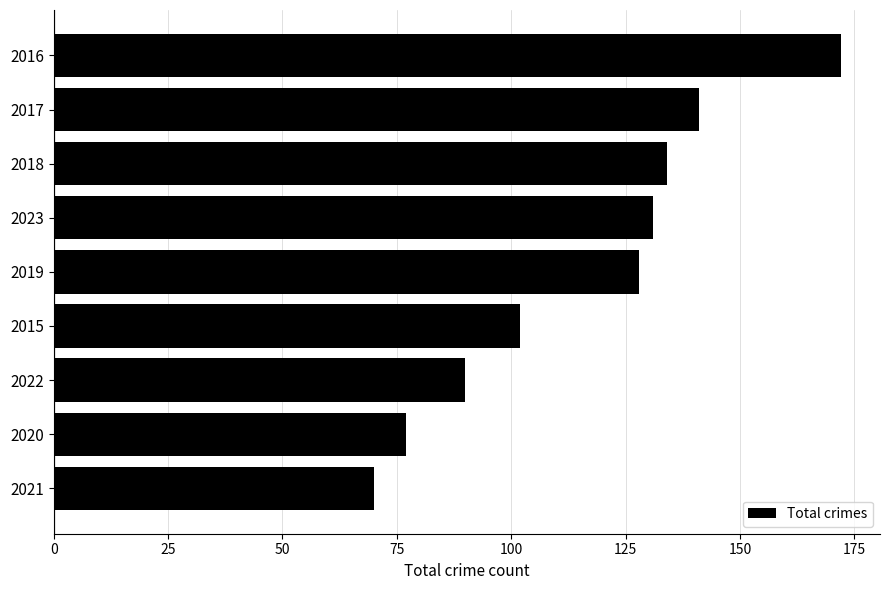

Rank the categories by value from lowest to highest.

2021, 2020, 2022, 2015, 2019, 2023, 2018, 2017, 2016